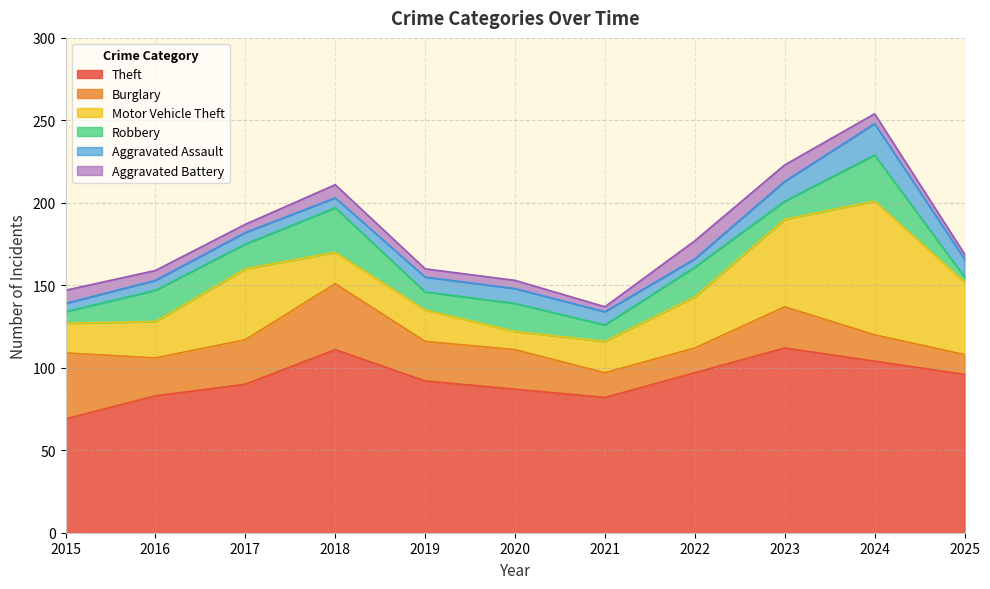

Which series has the largest range (max minus min)?

Motor Vehicle Theft